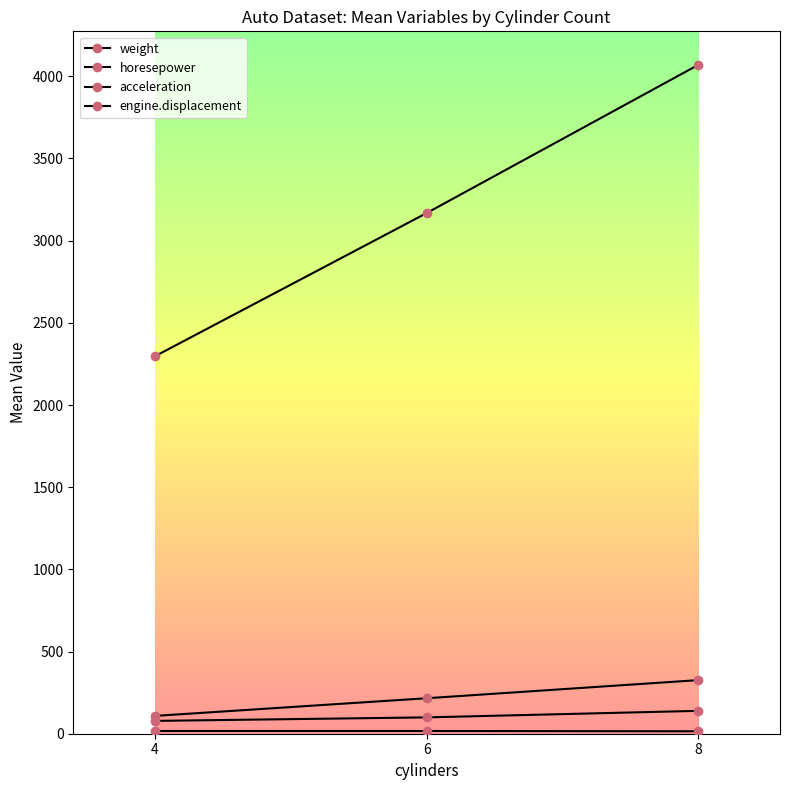

Reading left to right, what are all the values shown in this chart?

weight: 2296.3	3168.0	4070.2
horesepower: 78.0	99.4	139.2
acceleration: 16.5	16.6	14.9
engine.displacement: 108.4	215.9	326.2